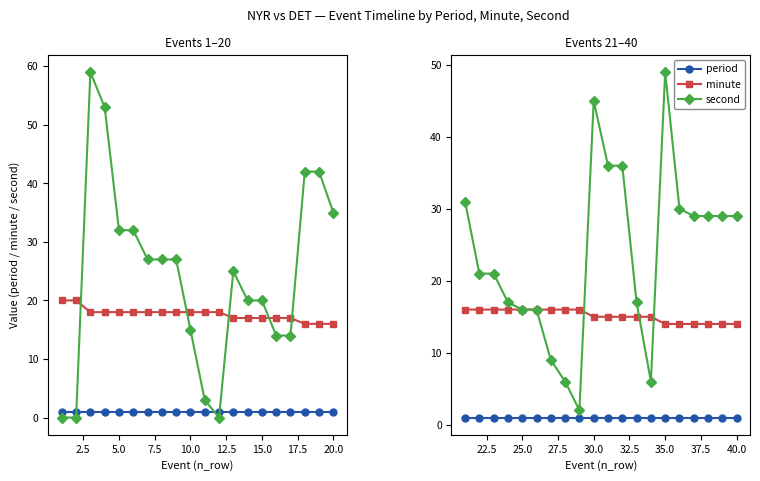

True or false: minute and period intersect in this chart.

False